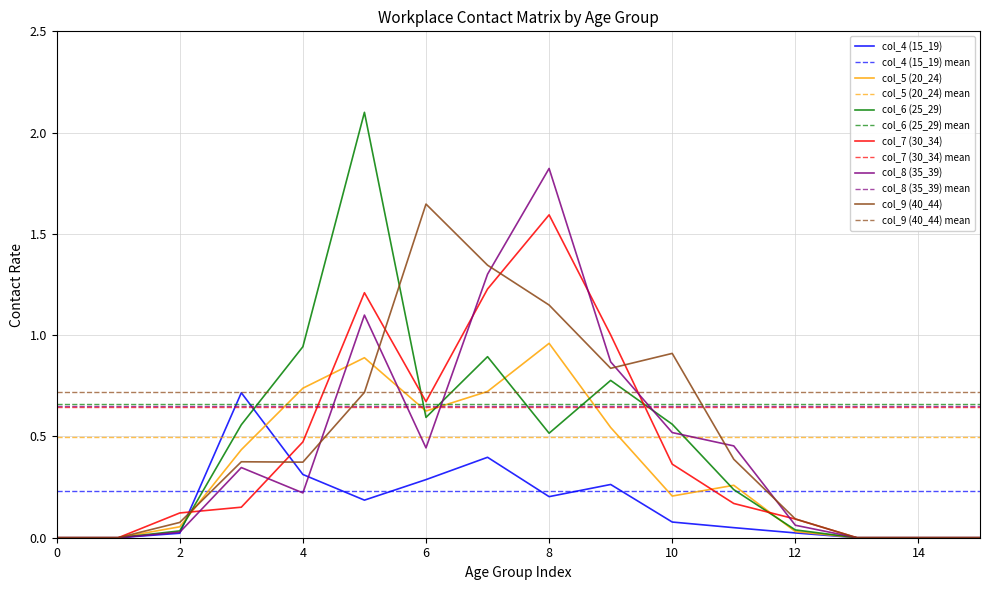

At which category is the sum across all series the highest?

8